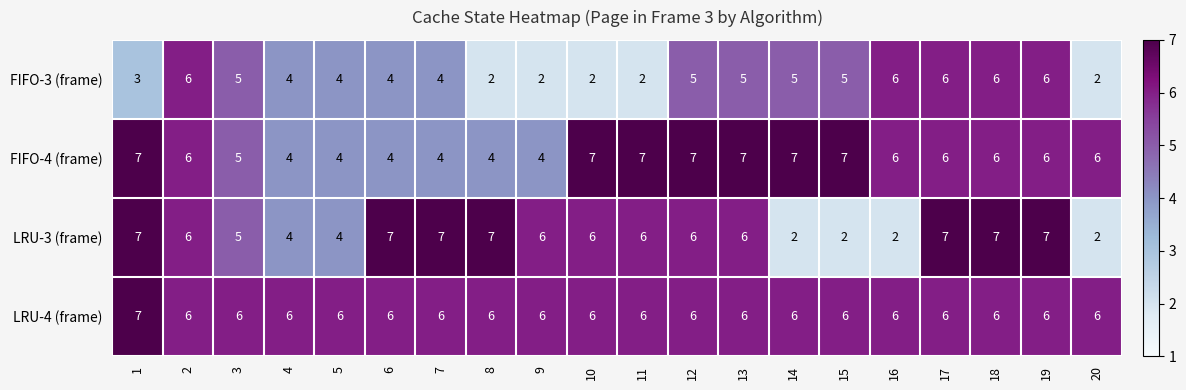

Rank the series by their average value, from highest to lowest.

LRU-4 (frame), FIFO-4 (frame), LRU-3 (frame), FIFO-3 (frame)